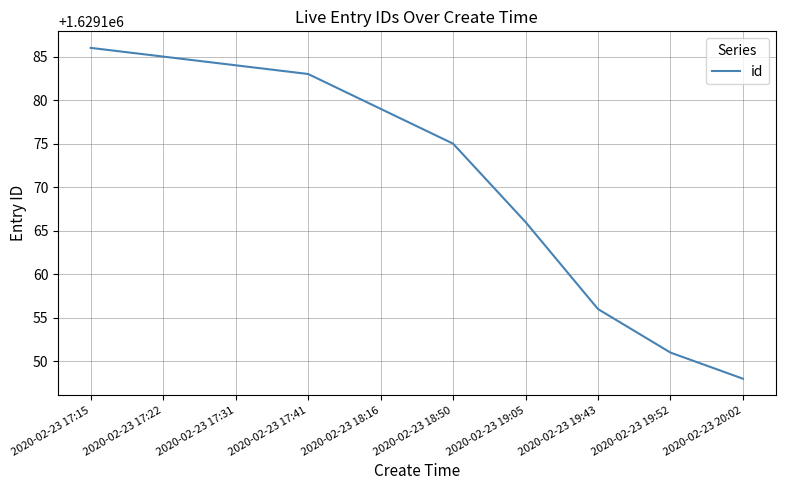

At which category does the chart reach its peak across all series?

2020-02-23 17:15